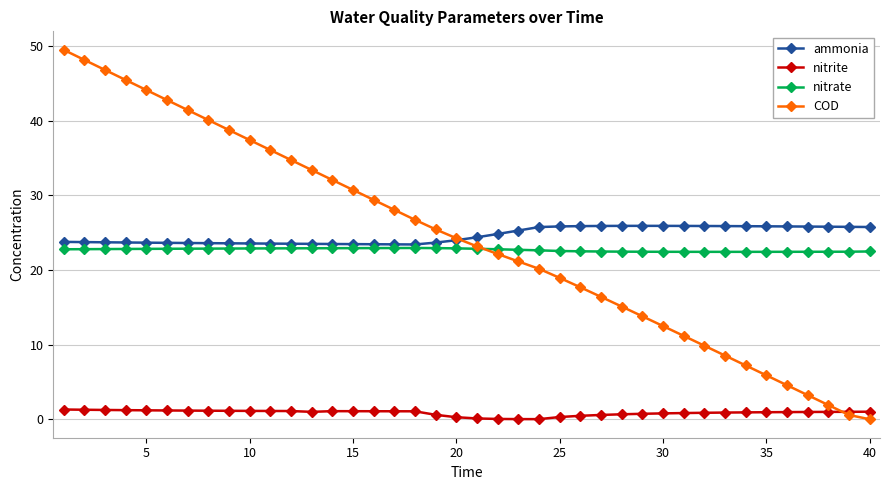

True or false: nitrite and nitrate cross at least once.

False